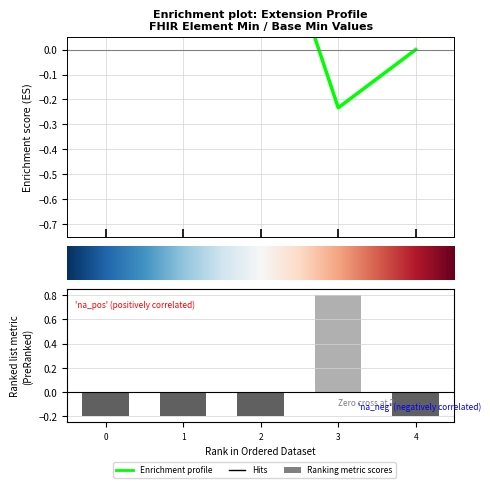

Rank the categories by value from lowest to highest.

0, 1, 2, 4, 3